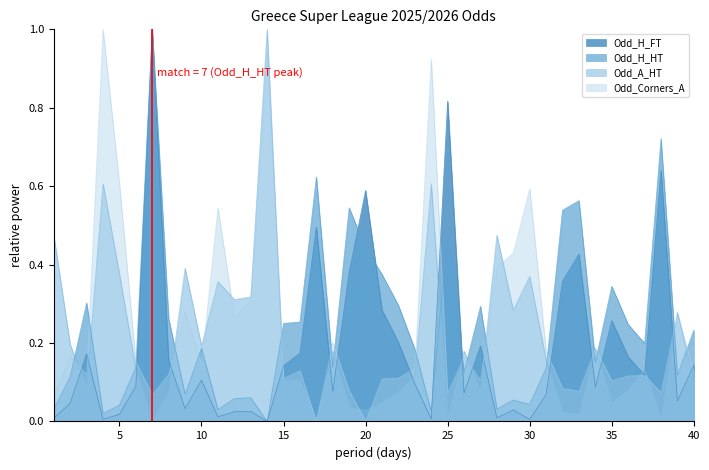

At how many categories does at least one series exceed 0?

40